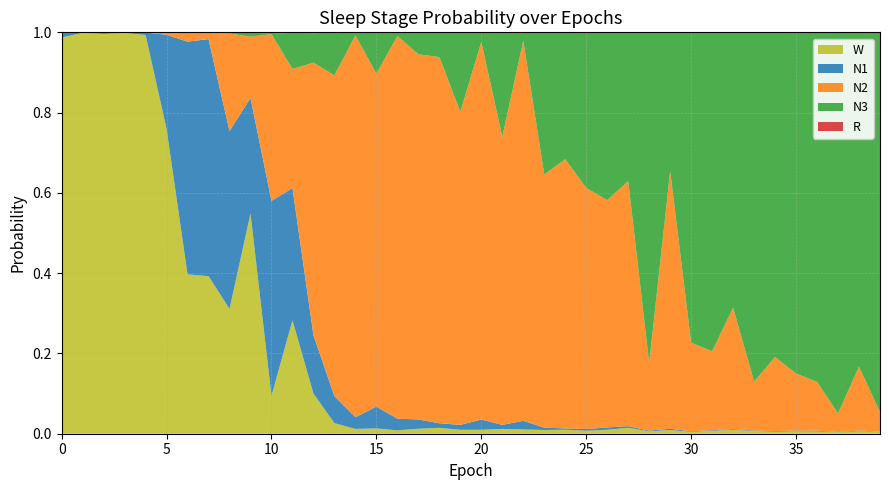

Reading left to right, extract all data points from this chart.

N1: 0.0	0.0	0.0	0.0	0.0	0.2	0.6	0.6	0.4	0.3	0.5	0.3	0.1	0.1	0.0	0.1	0.0	0.0	0.0	0.0	0.0	0.0	0.0	0.0	0.0	0.0	0.0	0.0	0.0	0.0	0.0	0.0	0.0	0.0	0.0	0.0	0.0	0.0	0.0	0.0
N2: 0.0	0.0	0.0	0.0	0.0	0.0	0.0	0.0	0.2	0.2	0.4	0.3	0.7	0.8	1.0	0.8	1.0	0.9	0.9	0.8	0.9	0.7	0.9	0.6	0.7	0.6	0.6	0.6	0.2	0.6	0.2	0.2	0.3	0.1	0.2	0.1	0.1	0.0	0.2	0.0
N3: 0.0	0.0	0.0	0.0	0.0	0.0	0.0	0.0	0.0	0.0	0.0	0.1	0.1	0.1	0.0	0.1	0.0	0.1	0.1	0.2	0.0	0.3	0.0	0.4	0.3	0.4	0.4	0.4	0.8	0.3	0.8	0.8	0.7	0.9	0.8	0.9	0.9	0.9	0.8	0.9
R: 0.0	0.0	0.0	0.0	0.0	0.0	0.0	0.0	0.0	0.0	0.0	0.0	0.0	0.0	0.0	0.0	0.0	0.0	0.0	0.0	0.0	0.0	0.0	0.0	0.0	0.0	0.0	0.0	0.0	0.0	0.0	0.0	0.0	0.0	0.0	0.0	0.0	0.0	0.0	0.0
W: 1.0	1.0	1.0	1.0	1.0	0.8	0.4	0.4	0.3	0.5	0.1	0.3	0.1	0.0	0.0	0.0	0.0	0.0	0.0	0.0	0.0	0.0	0.0	0.0	0.0	0.0	0.0	0.0	0.0	0.0	0.0	0.0	0.0	0.0	0.0	0.0	0.0	0.0	0.0	0.0